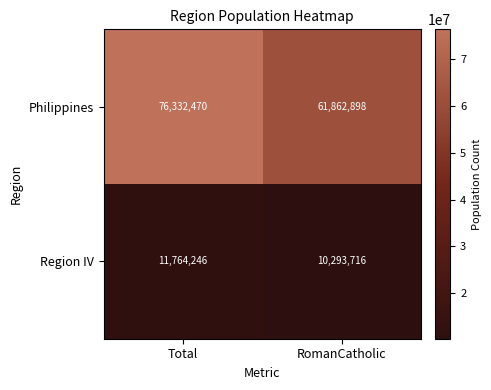

The value of Philippines at Total is 76332470. True or false?

True